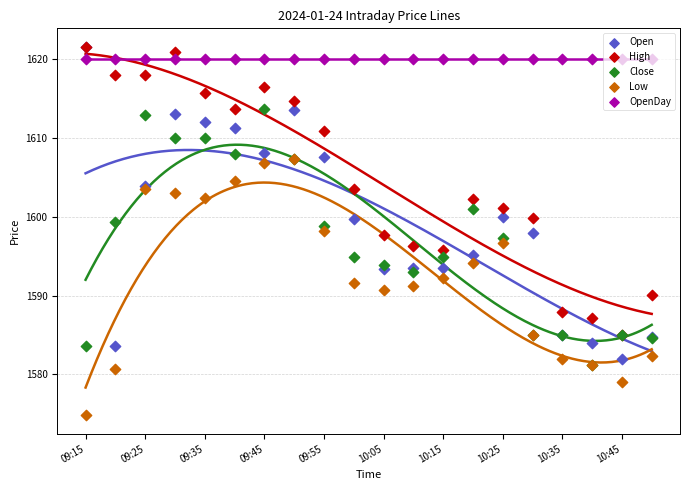

Which series has the widest spread of Y values?

Open